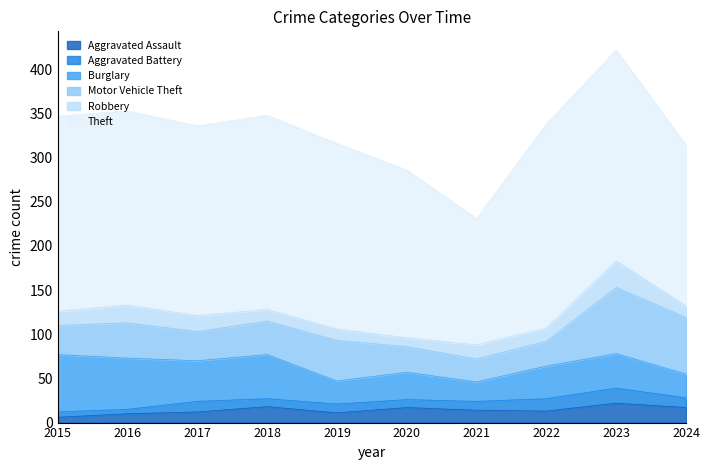

True or false: Aggravated Battery and Theft intersect in this chart.

False